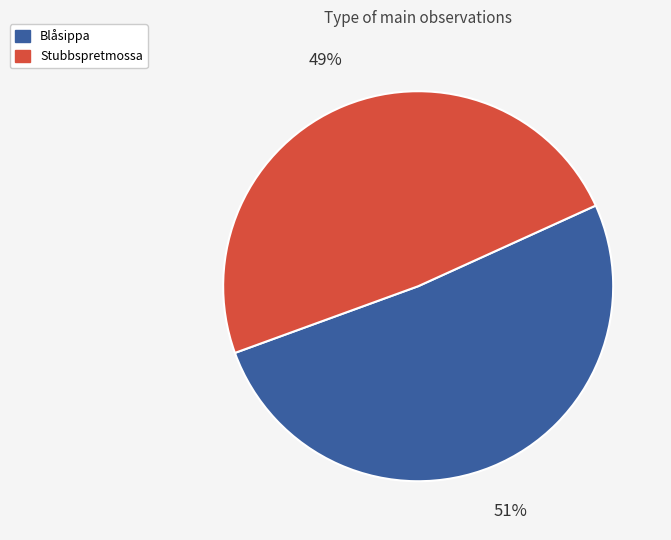

Do Stubbspretmossa and Blåsippa together represent more than half of the pie?

Yes